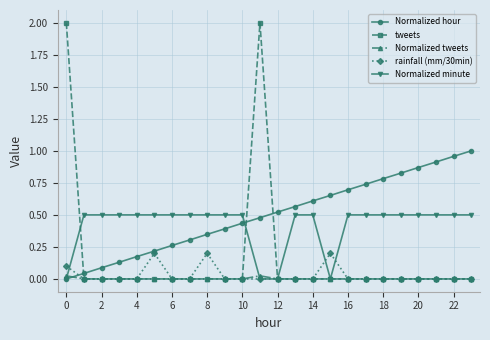

What is the maximum value shown in the chart?

2.0